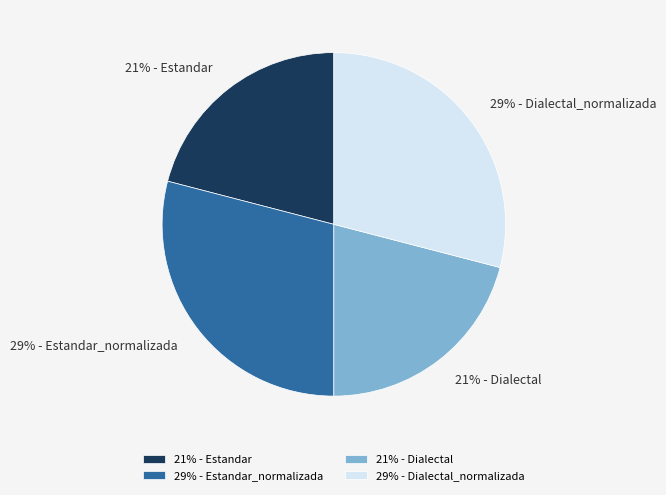

Does any single category account for the majority?

No